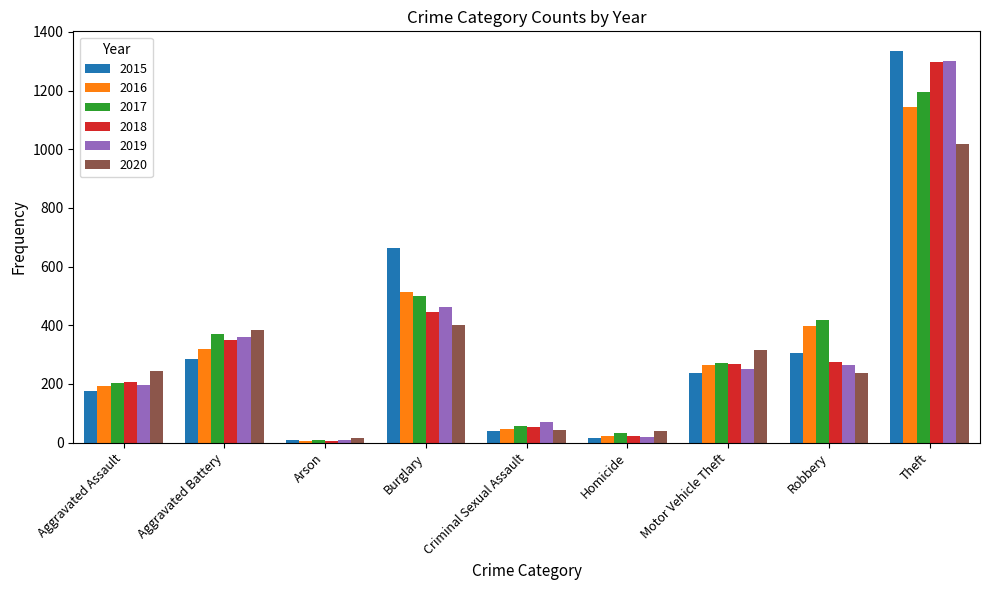

How many bars are there in each group?

6